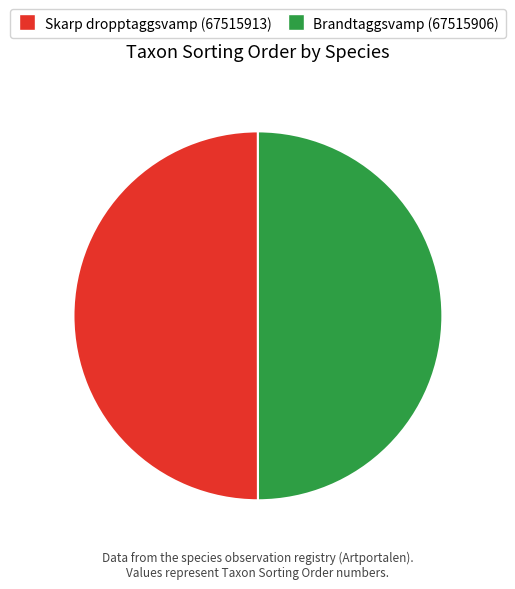

Is the sum of Skarp dropptaggsvamp (67515913) and Brandtaggsvamp (67515906) greater than half?

Yes